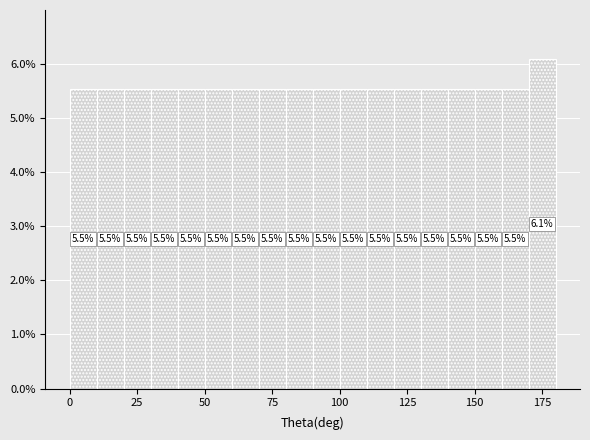

Around what value on the x-axis is the tallest bar? Give the approximate position of its centre, as read against the axis.

175